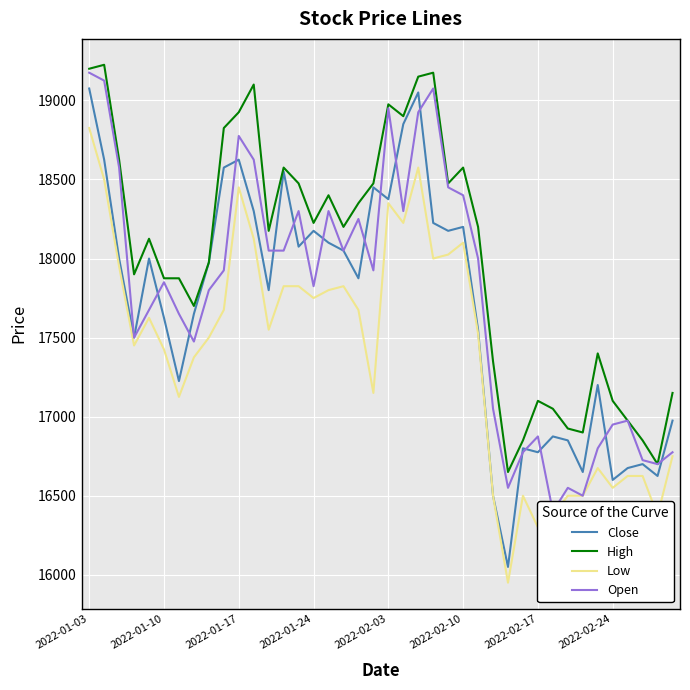

What is the highest value of the High series?

19225